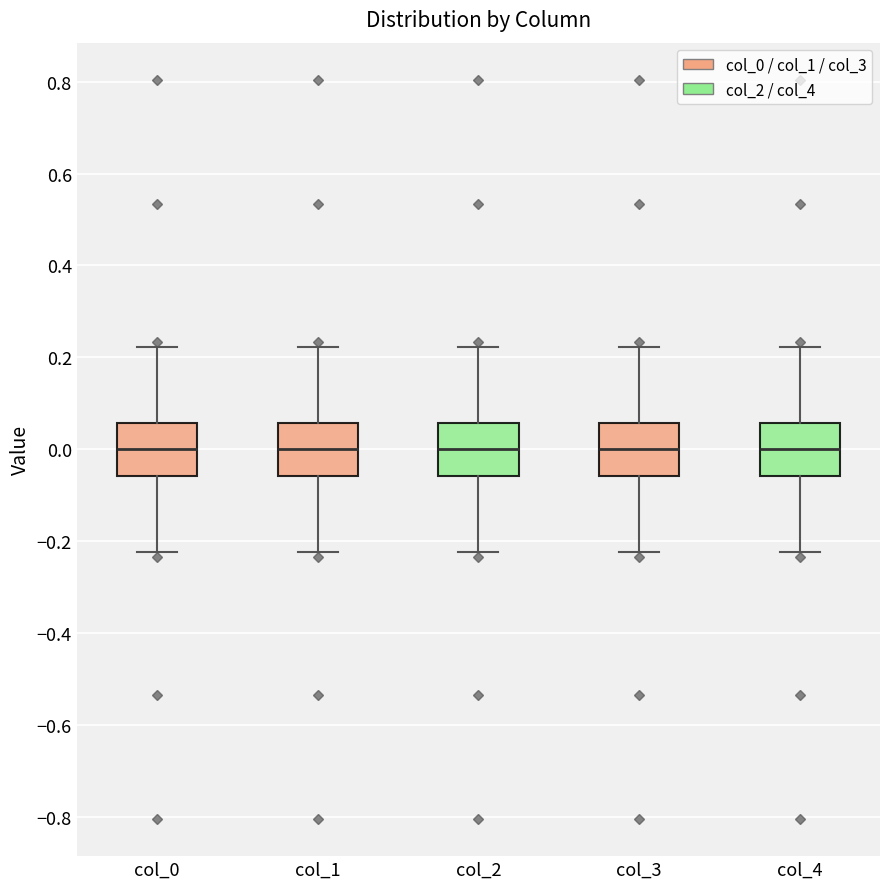

Reading left to right, transcribe this box plot: for each box, give where its median line is, the range the box spans, and where its two whiskers end, as read against the y-axis. The values are not printed on the chart, so give them approximately, as read against the axis.

col_0: median 0.00, box -0.06 to 0.06, whiskers -0.22 to 0.22
col_1: median 0.00, box -0.06 to 0.06, whiskers -0.22 to 0.22
col_2: median 0.00, box -0.06 to 0.06, whiskers -0.22 to 0.22
col_3: median 0.00, box -0.06 to 0.06, whiskers -0.22 to 0.22
col_4: median 0.00, box -0.06 to 0.06, whiskers -0.22 to 0.22